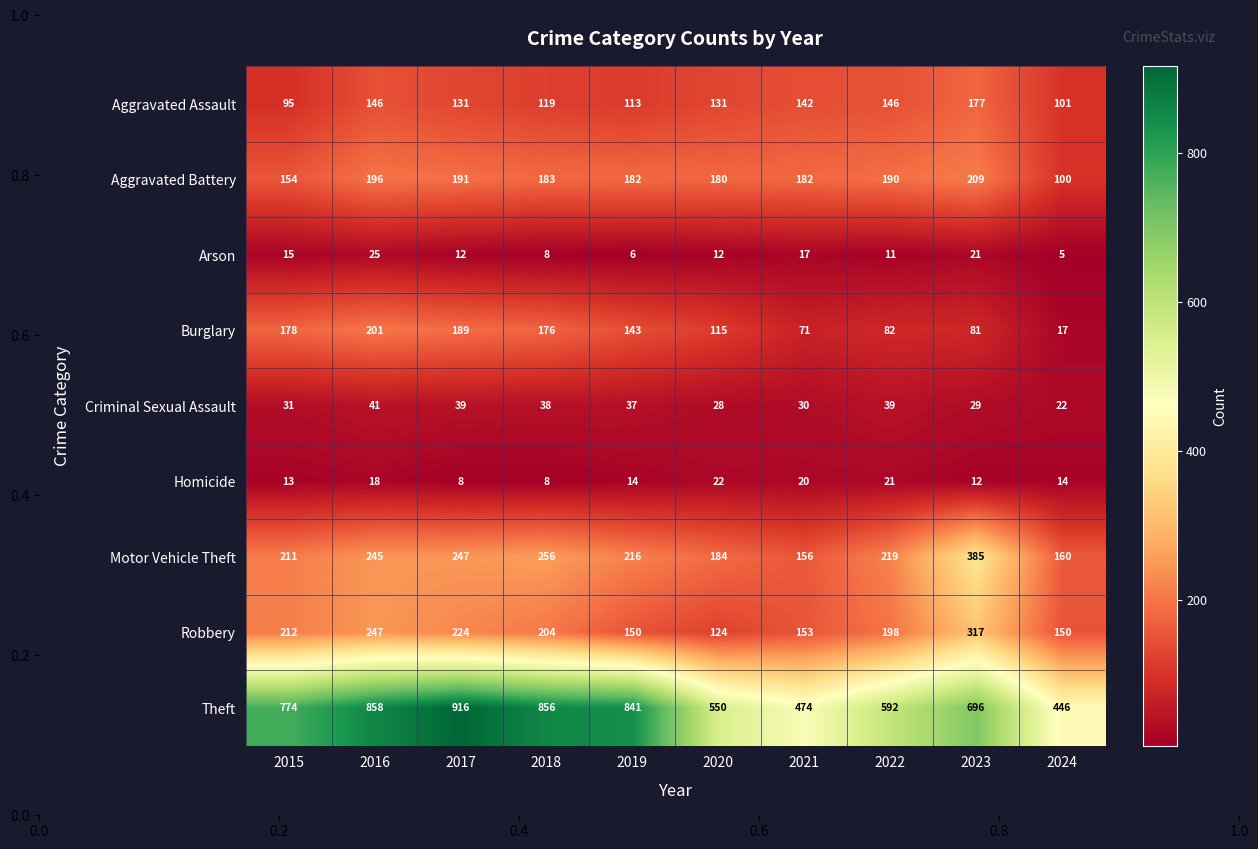

What is the difference between the second highest and second lowest values in the Burglary series?

118